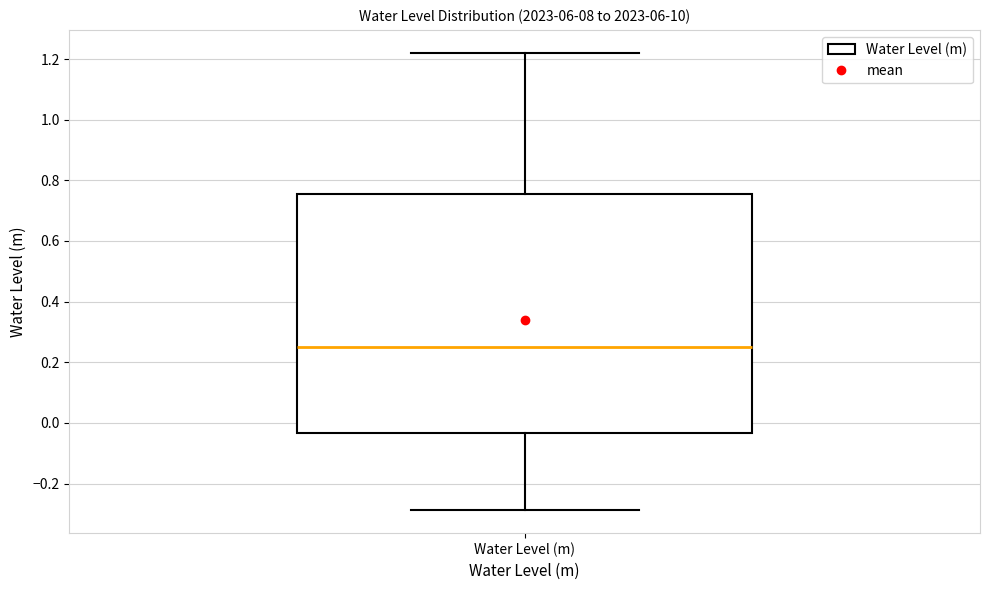

Where is the lower edge of the box for Water Level (m) on the y-axis? The values are not printed on the chart, so give them approximately, as read against the axis.

-0.04